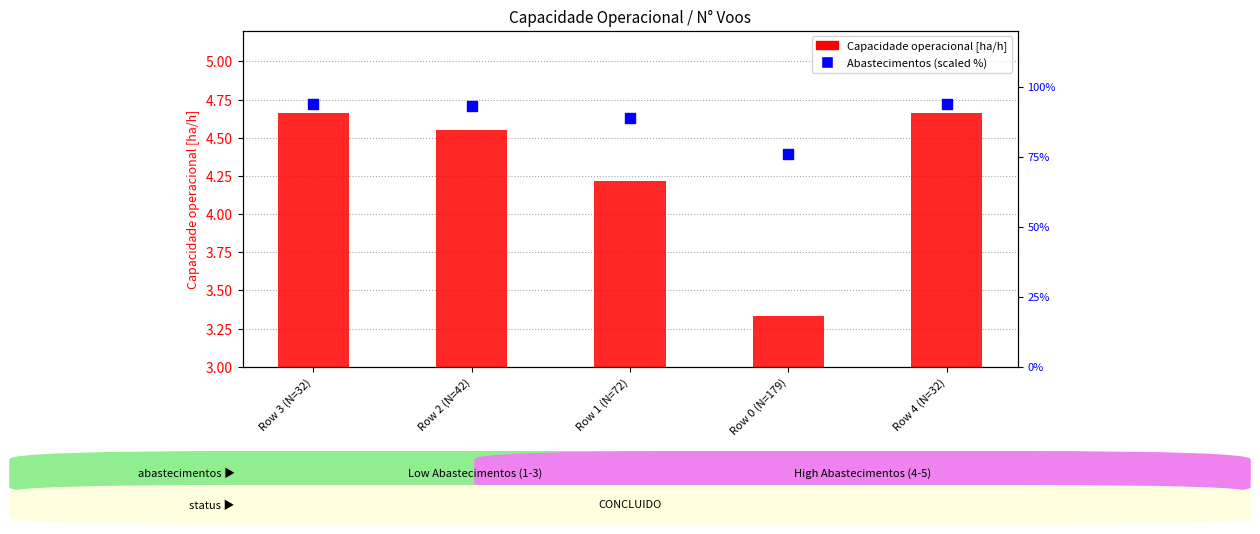

What are all the series names shown in the legend?

Capacidade operacional [ha/h], Abastecimentos (scaled %)